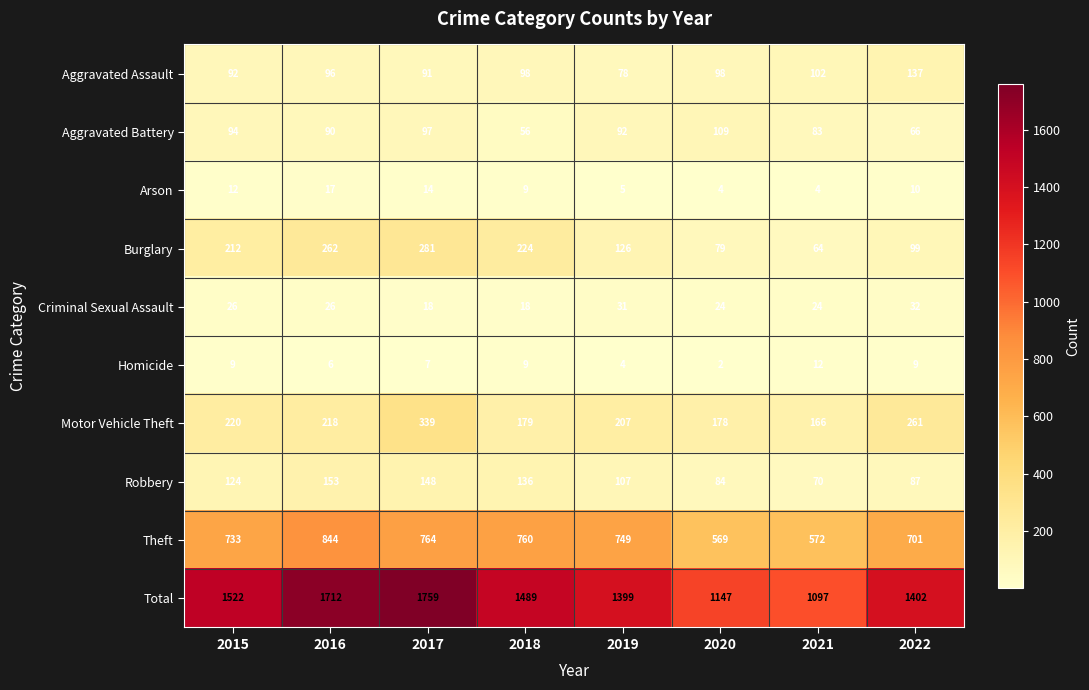

Rank the series by their maximum value, from highest to lowest.

Total, Theft, Motor Vehicle Theft, Burglary, Robbery, Aggravated Assault, Aggravated Battery, Criminal Sexual Assault, Arson, Homicide